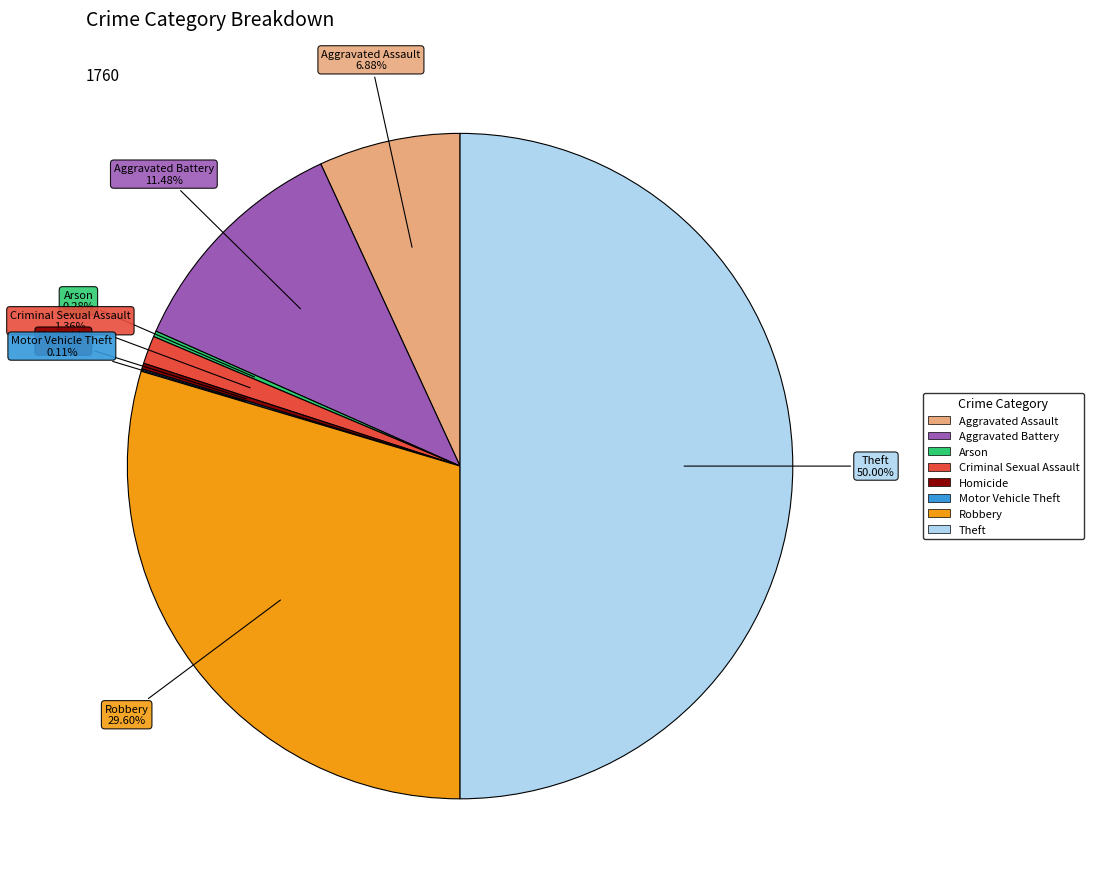

Which slice is the largest?

Theft